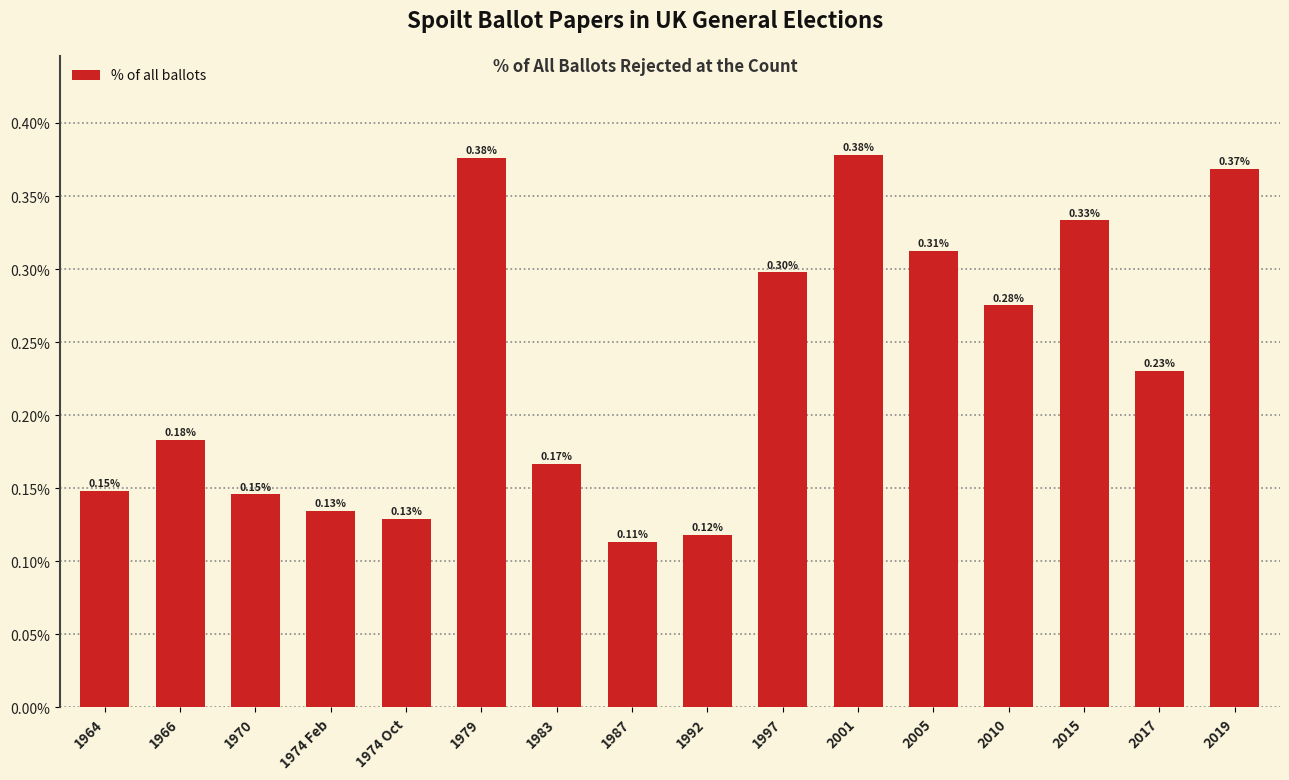

Which has a higher value, 1970 or 2019?

2019